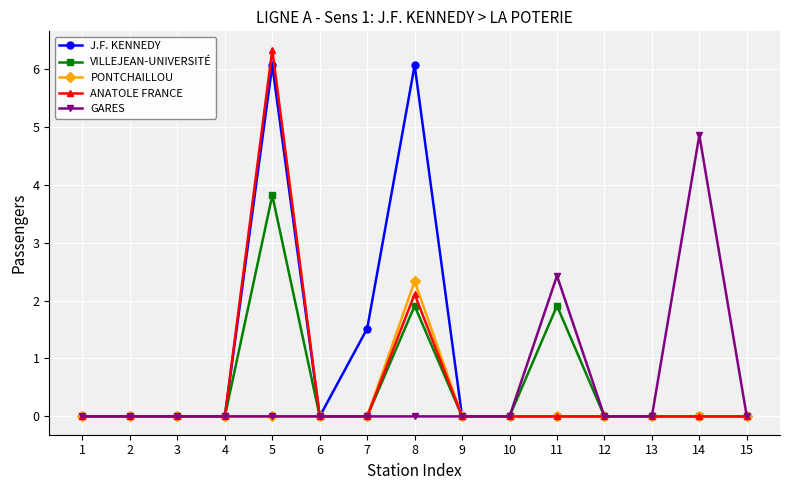

True or false: GARES has more than 0 points higher than both neighbors.

True